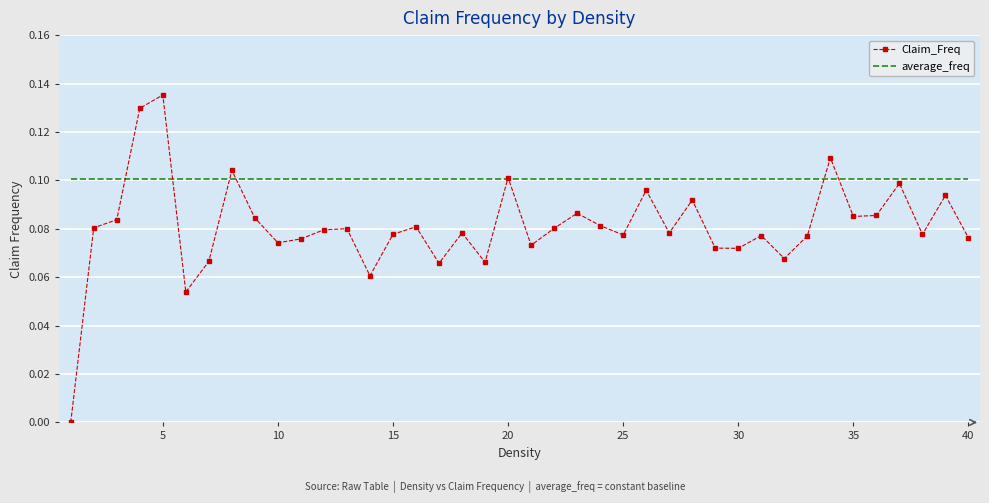

Which series has the largest total across all categories?

average_freq